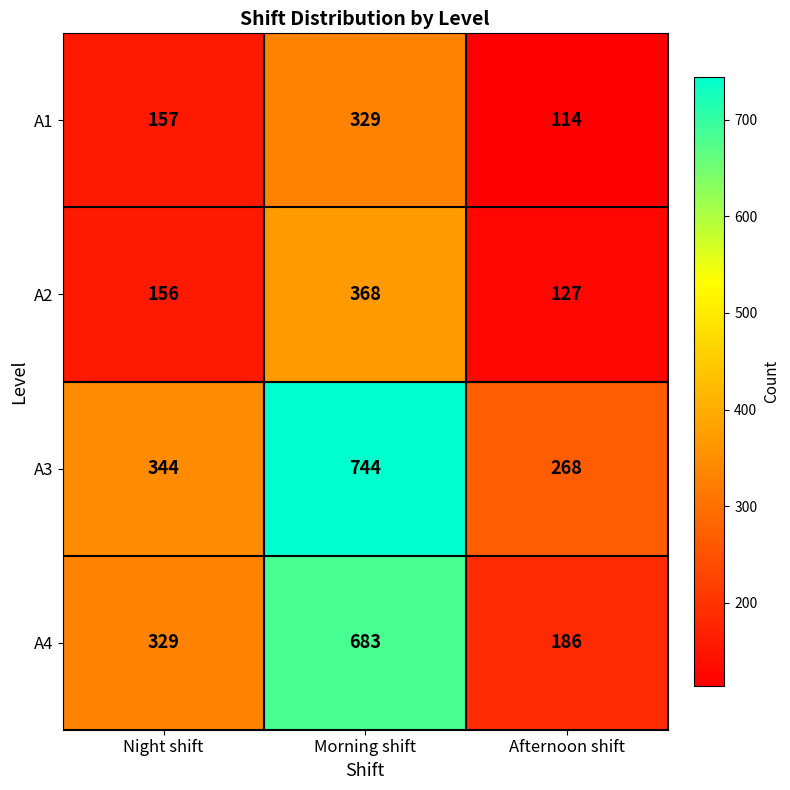

Rank the series by their maximum value, from lowest to highest.

A1, A2, A4, A3